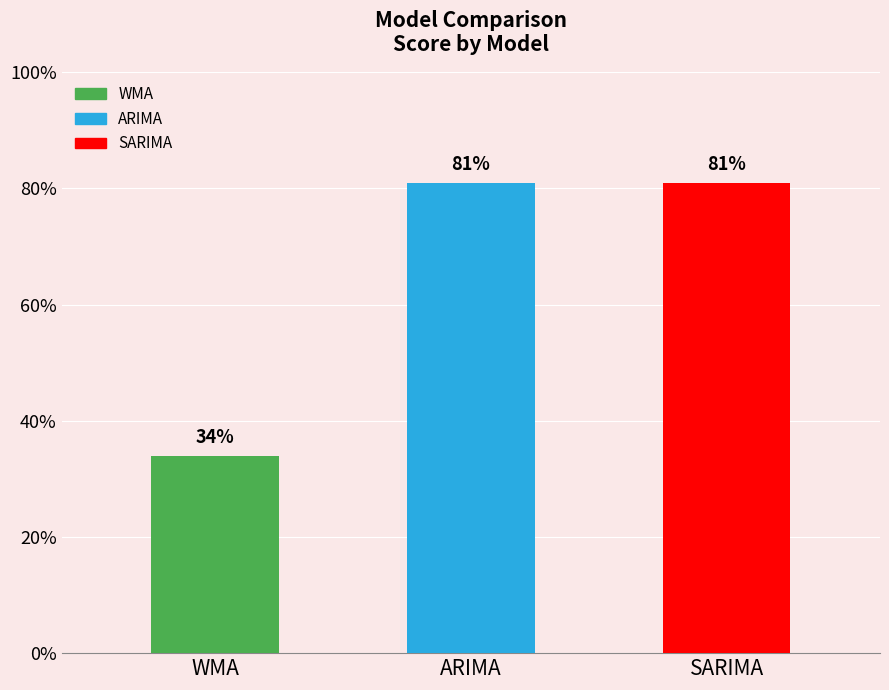

What is the label of the 3rd bar from the left?

SARIMA